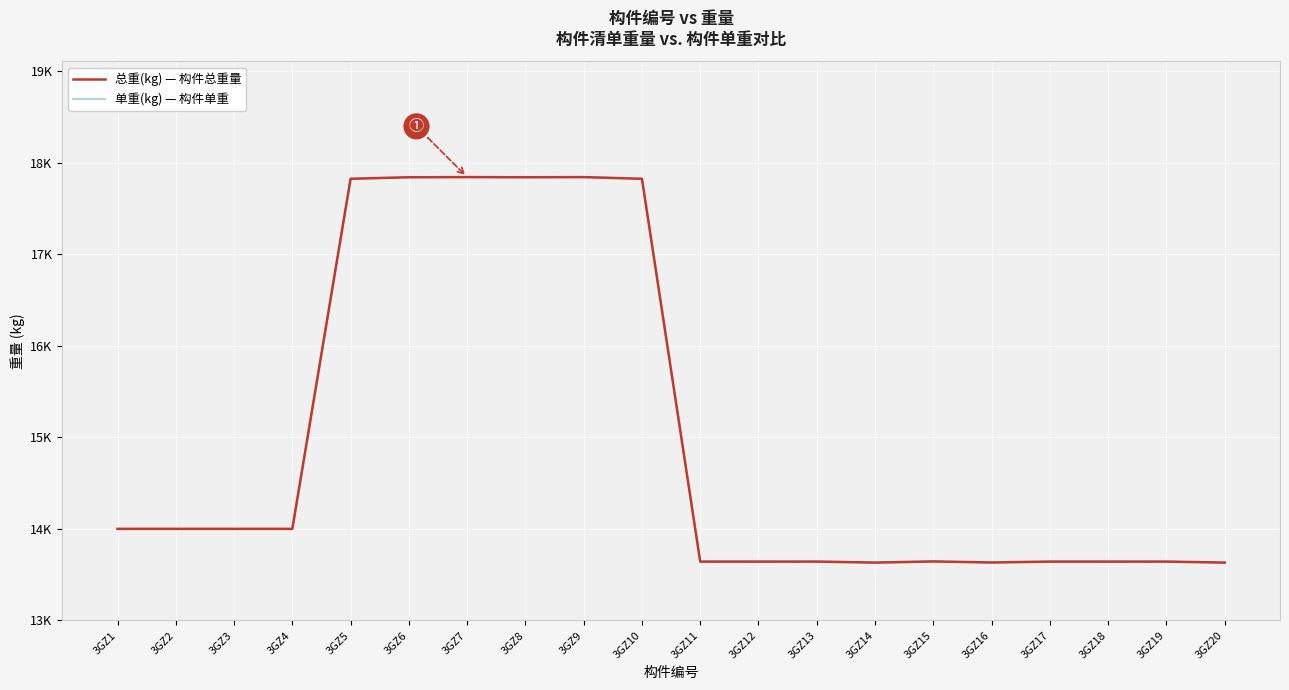

Which category has the highest value in the 单重(kg) — 构件单重 series?

3GZ7